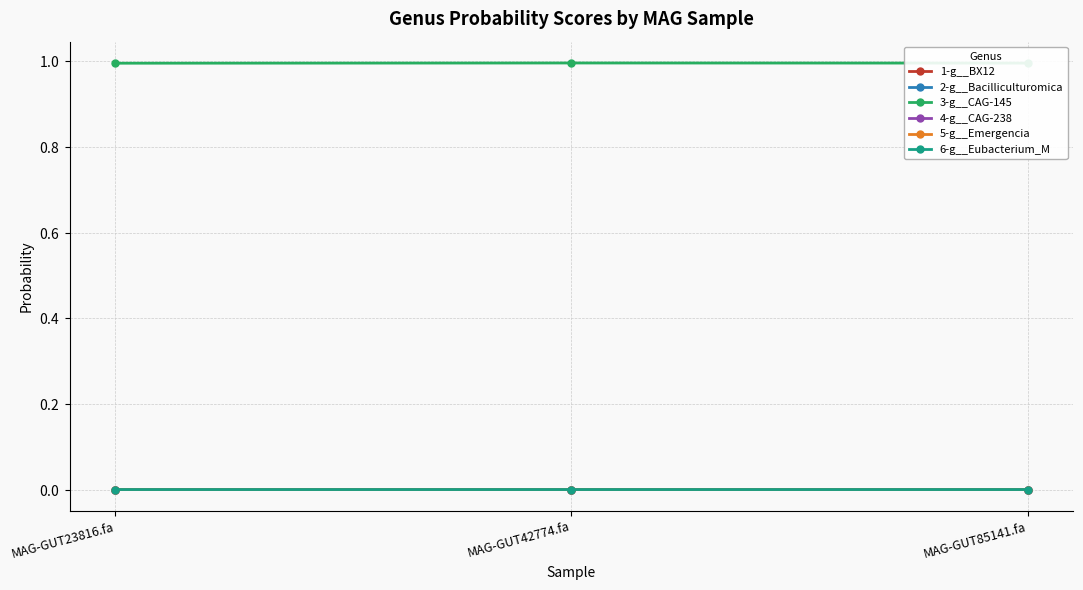

What is the difference between the highest and lowest values at MAG-GUT42774.fa?

1.0